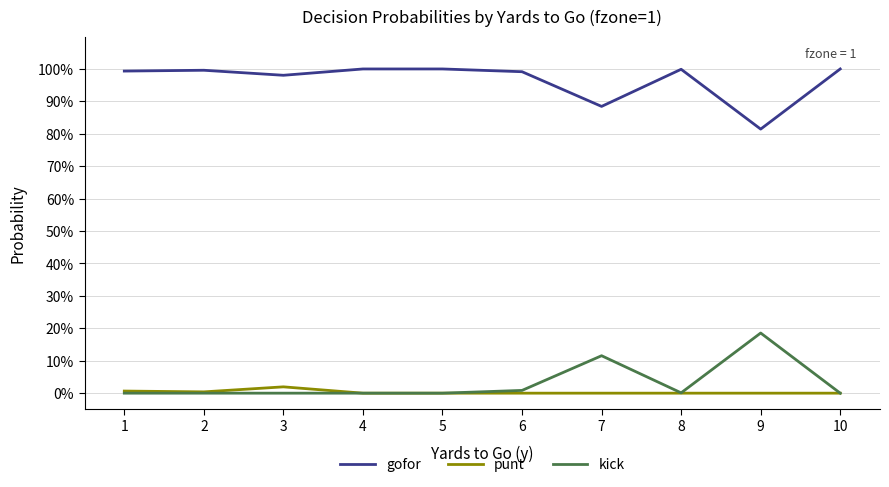

True or false: punt and gofor cross at least once.

False